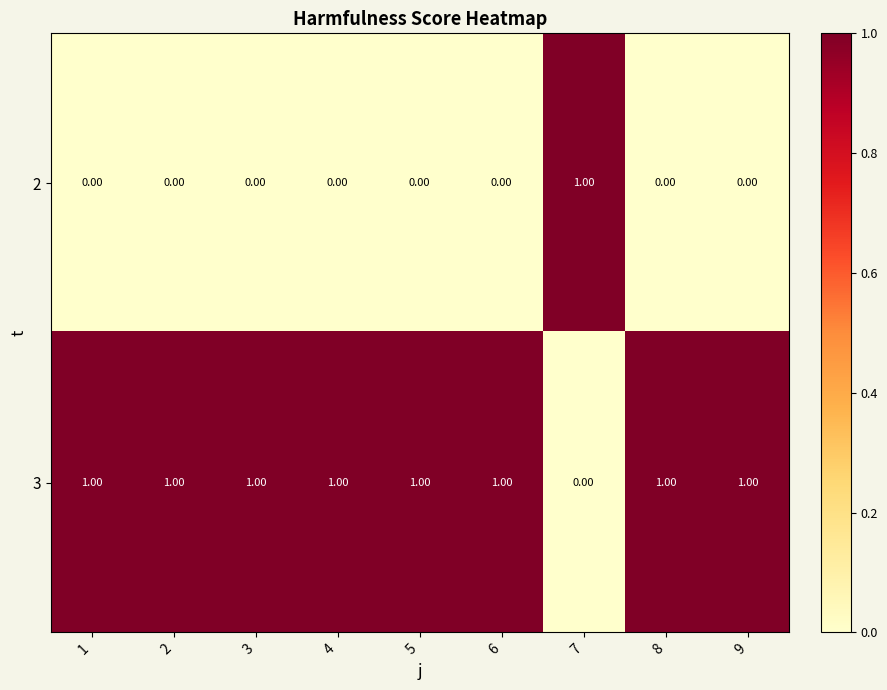

Which series has the largest total across all categories?

3